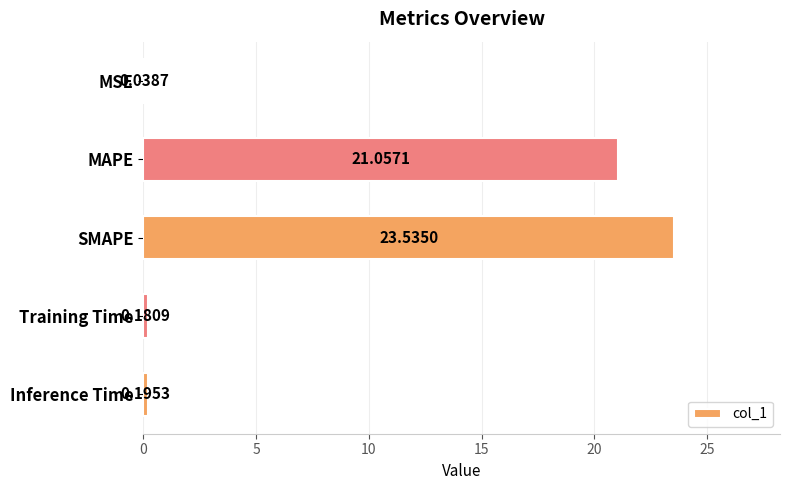

Between Training Time and SMAPE, which is larger?

SMAPE